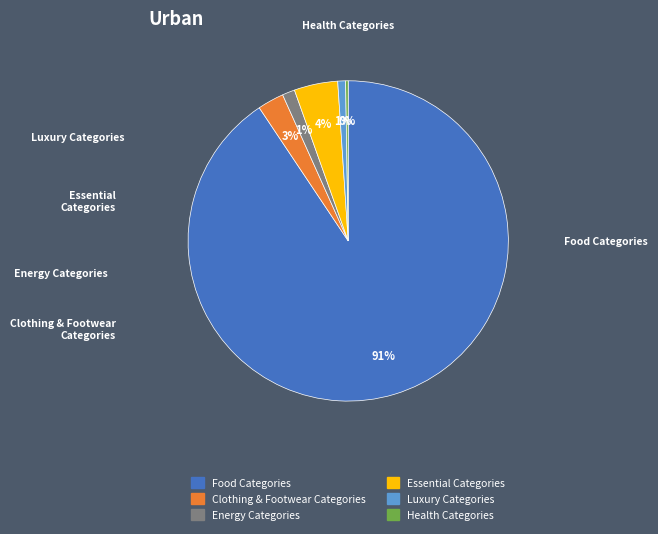

Does any single category account for the majority?

Yes